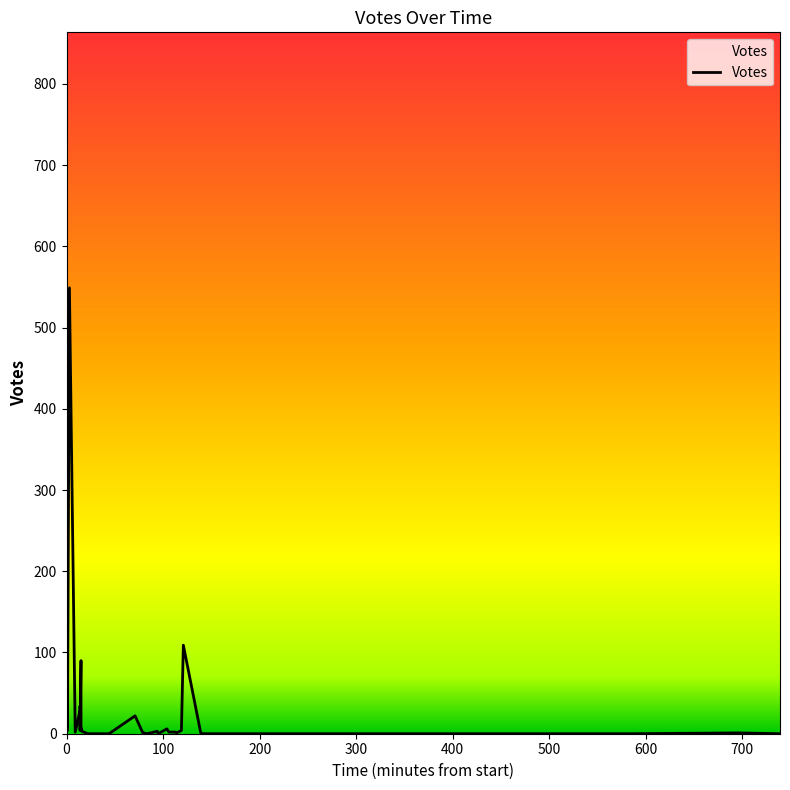

What is the difference between the maximum and minimum values?

785